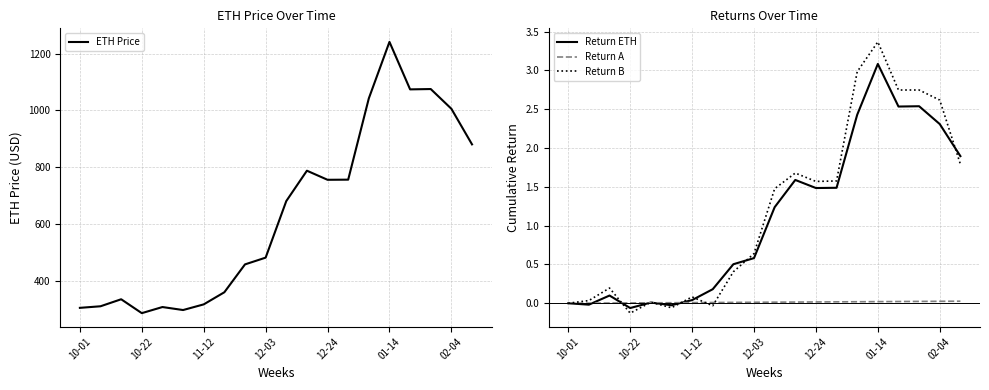

What is the difference between the maximum and minimum values in the Return B series?

3.5